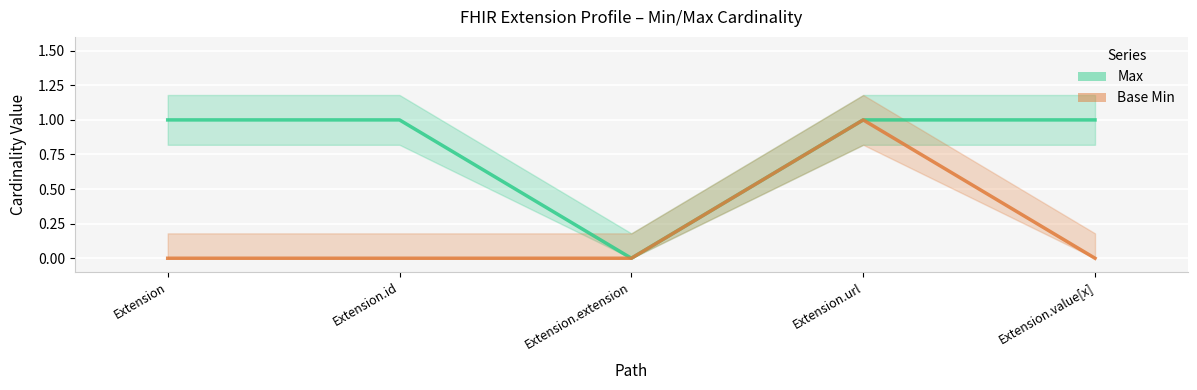

Which series has the widest spread of values?

Max